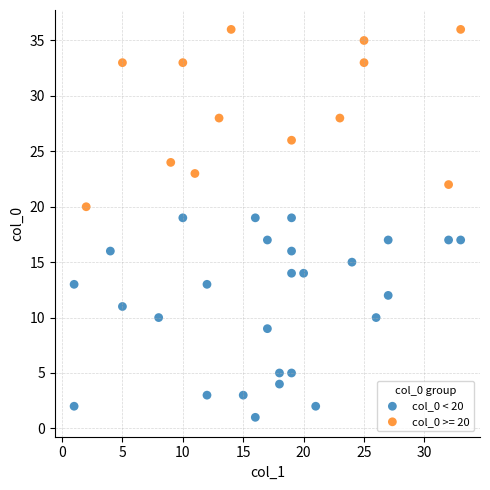

Which series reaches the maximum Y coordinate?

col_0 >= 20